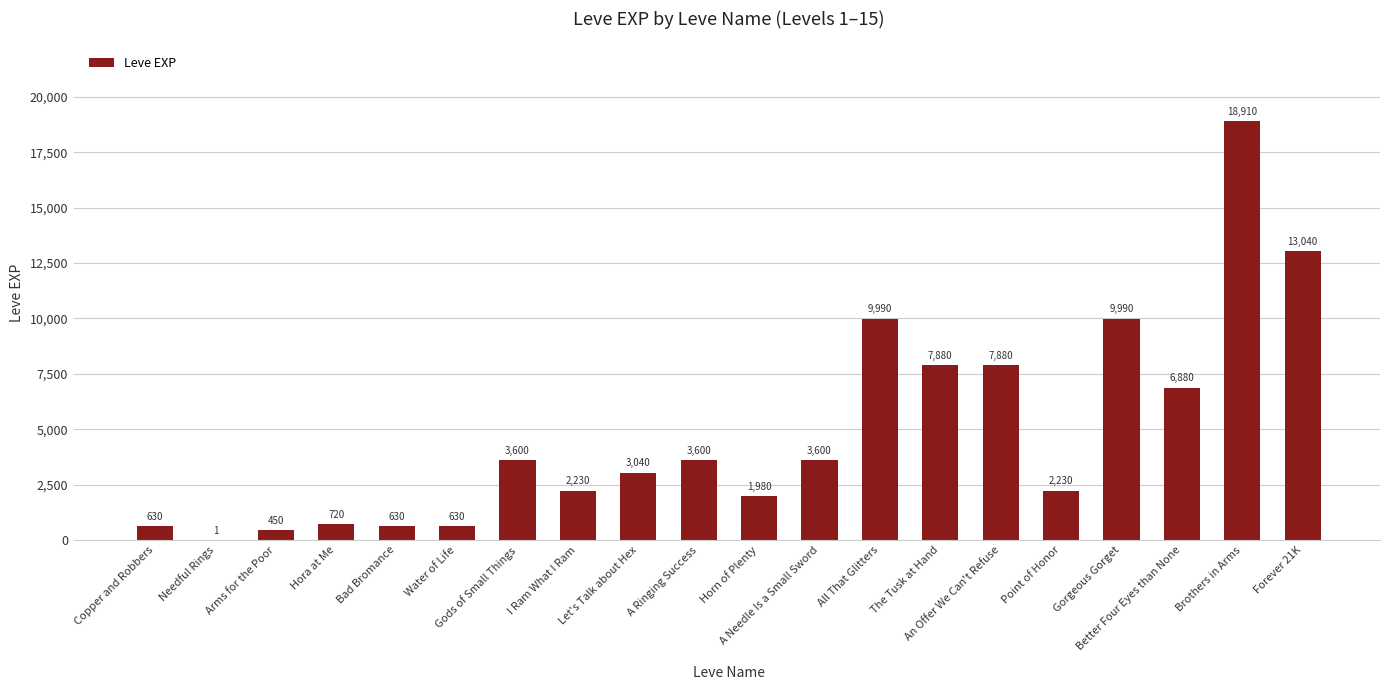

Reading left to right, list all the values displayed in this chart.

Copper and Robbers=630	Needful Rings=1	Arms for the Poor=450	Hora at Me=720	Bad Bromance=630	Water of Life=630	Gods of Small Things=3600	I Ram What I Ram=2230	Let's Talk about Hex=3040	A Ringing Success=3600	Horn of Plenty=1980	A Needle Is a Small Sword=3600	All That Glitters=9990	The Tusk at Hand=7880	An Offer We Can't Refuse=7880	Point of Honor=2230	Gorgeous Gorget=9990	Better Four Eyes than None=6880	Brothers in Arms=18910	Forever 21K=13040